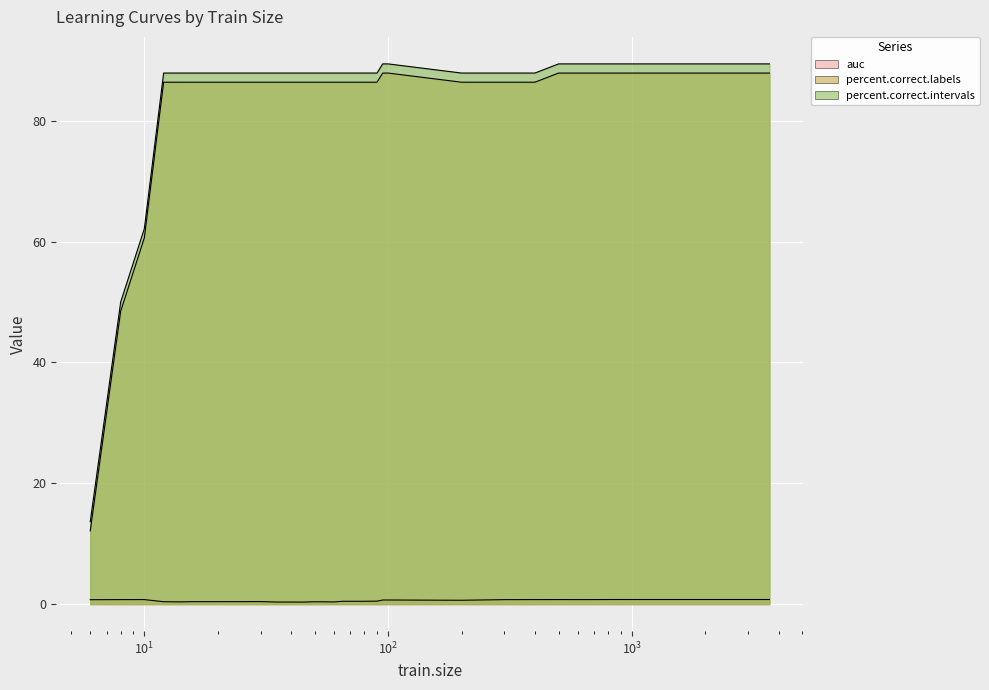

What is the total value across all series at 45?

174.6